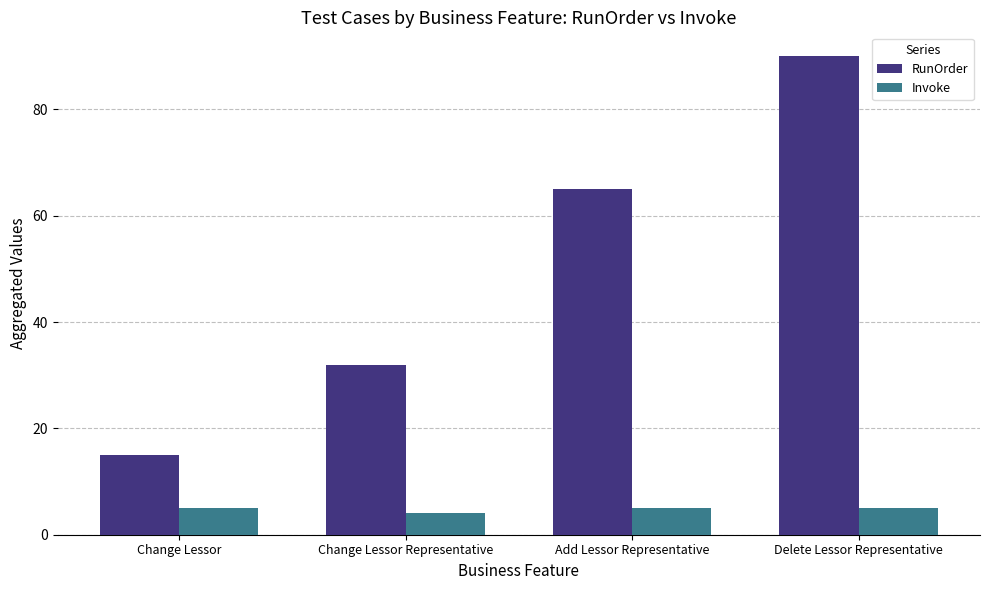

What position from the left is Change Lessor?

1